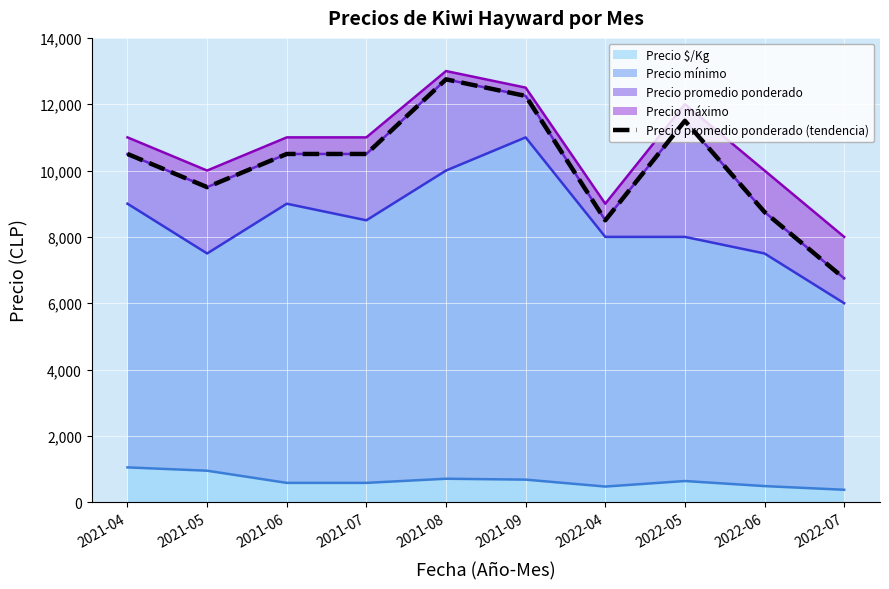

True or false: the data shows 17300 at 2021-06.

False